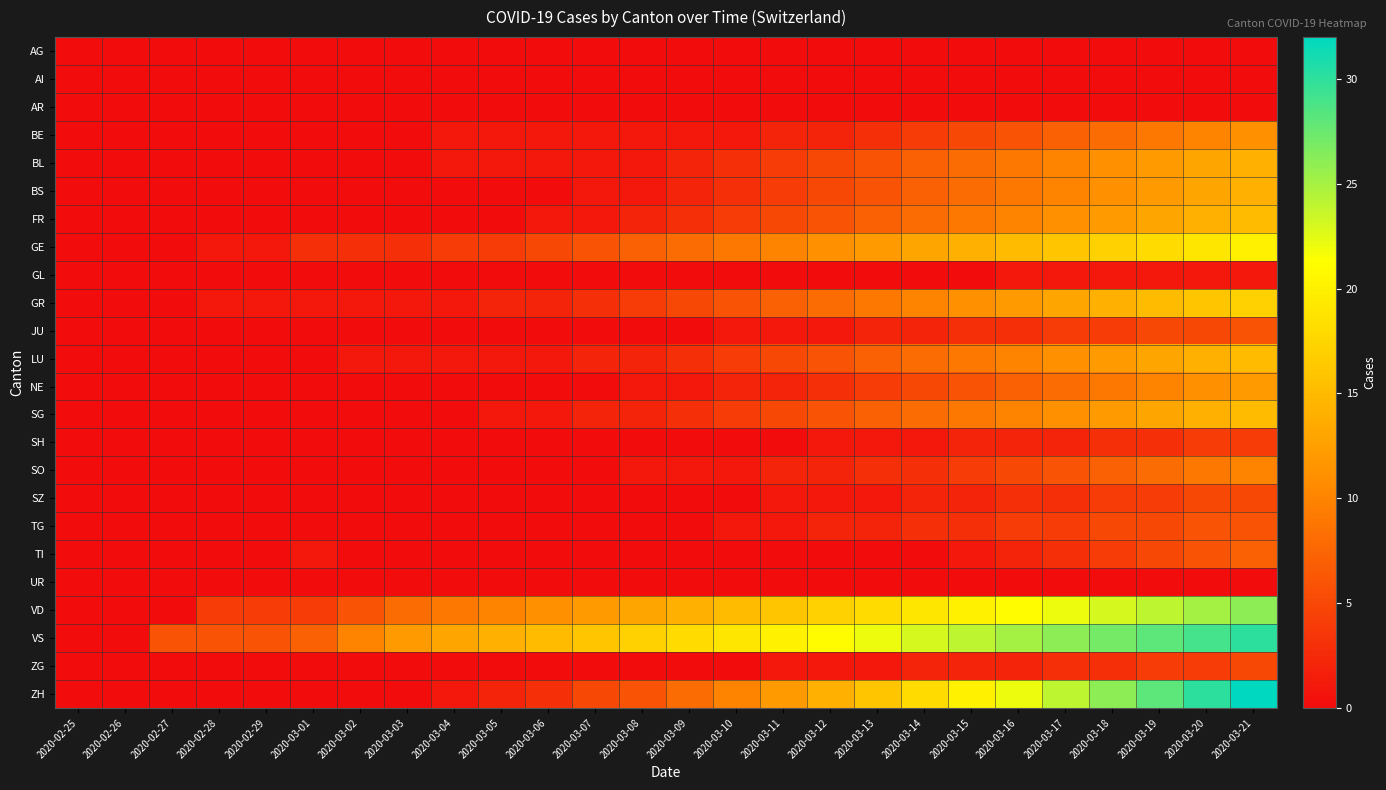

What is the greatest value displayed?

32